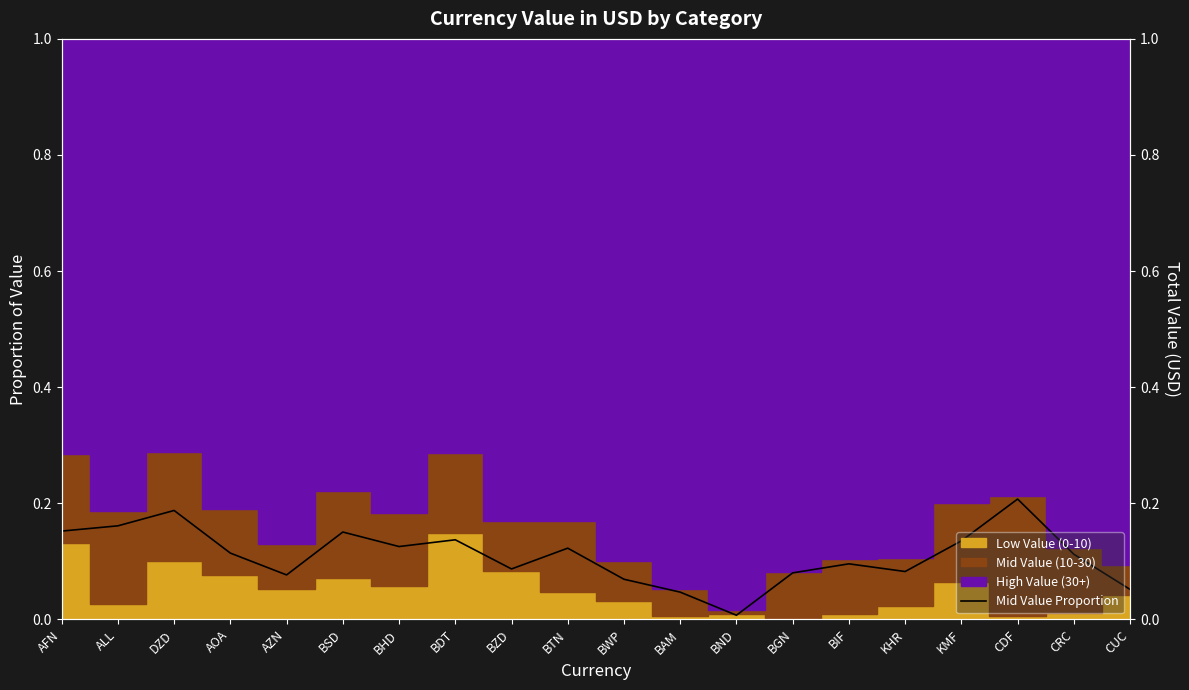

What position from the left is BIF?

15